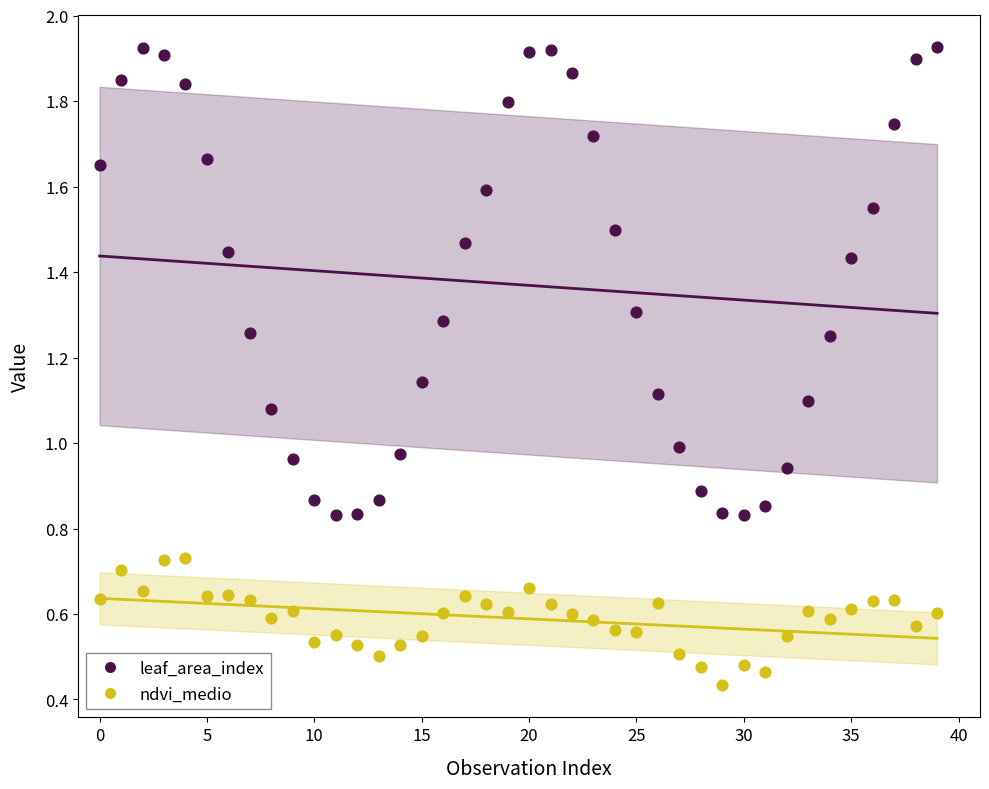

Which series has the largest Y range (max minus min)?

leaf_area_index